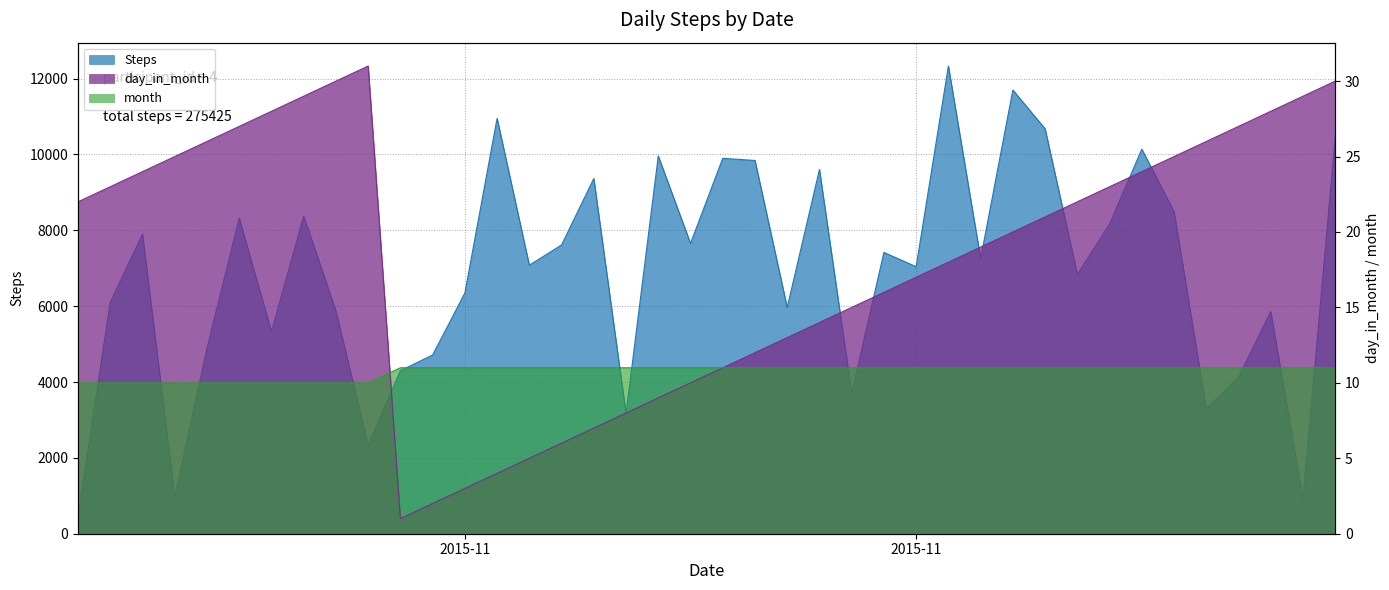

At how many categories does at least one series exceed 2034?

37